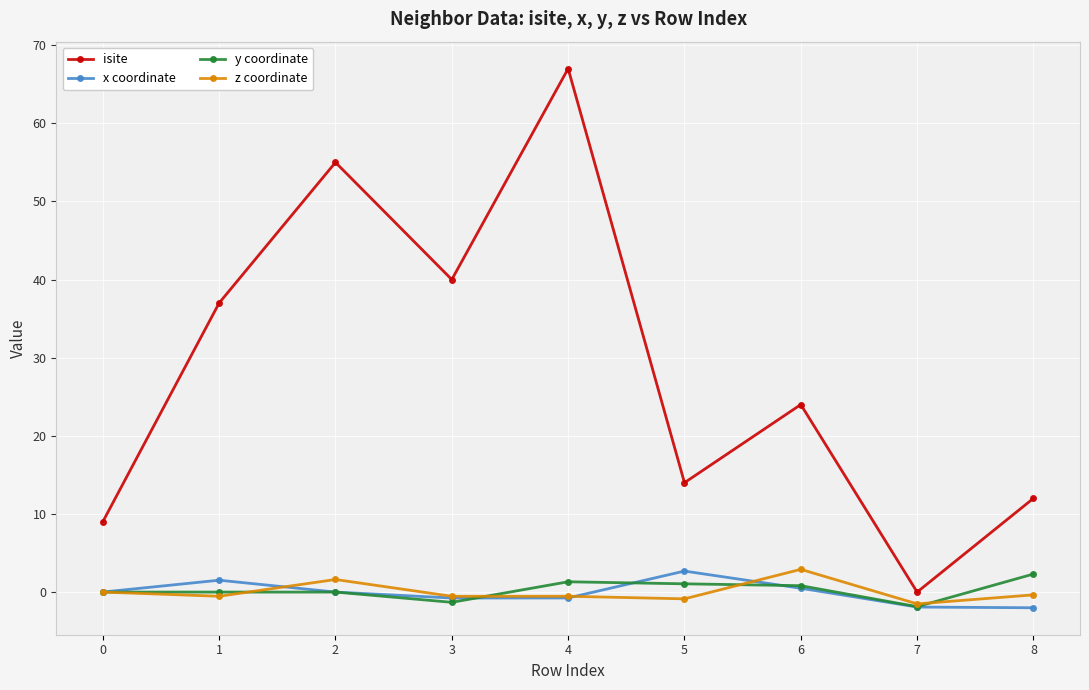

Rank the series at 5 from lowest to highest value.

z coordinate, y coordinate, x coordinate, isite